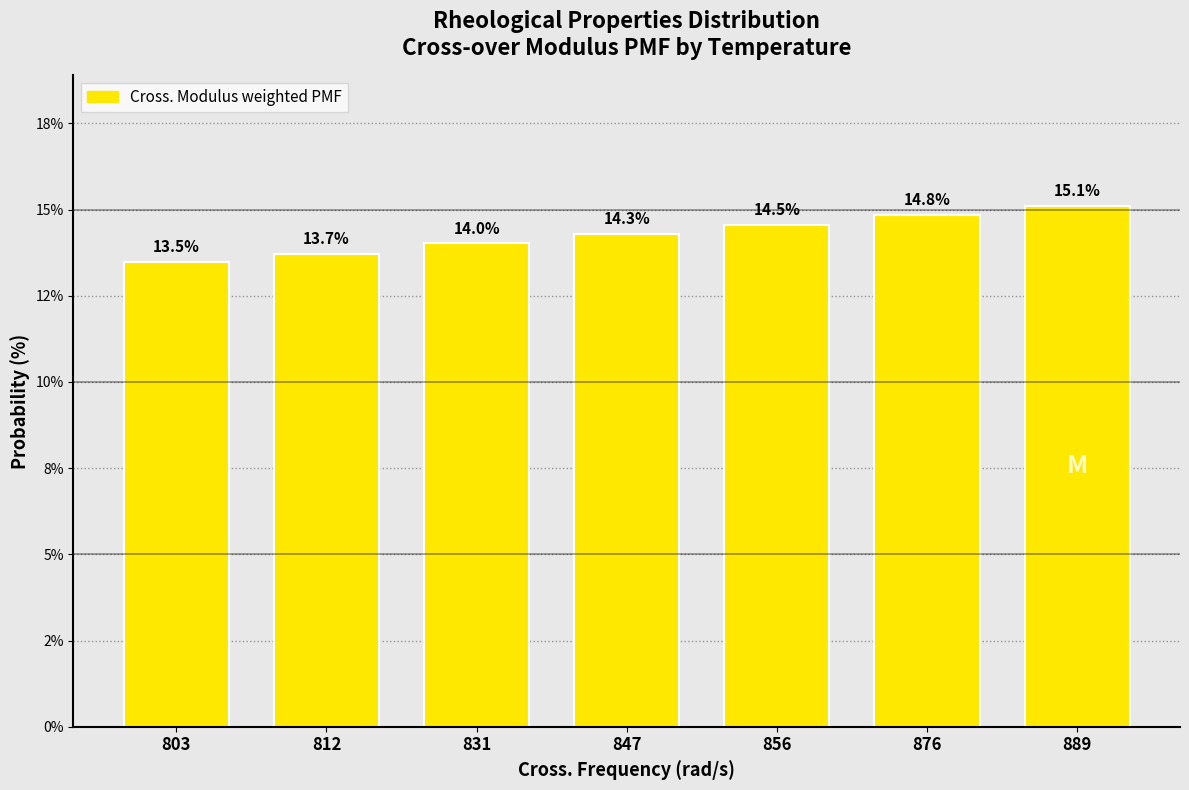

Does the chart contain any negative values?

No